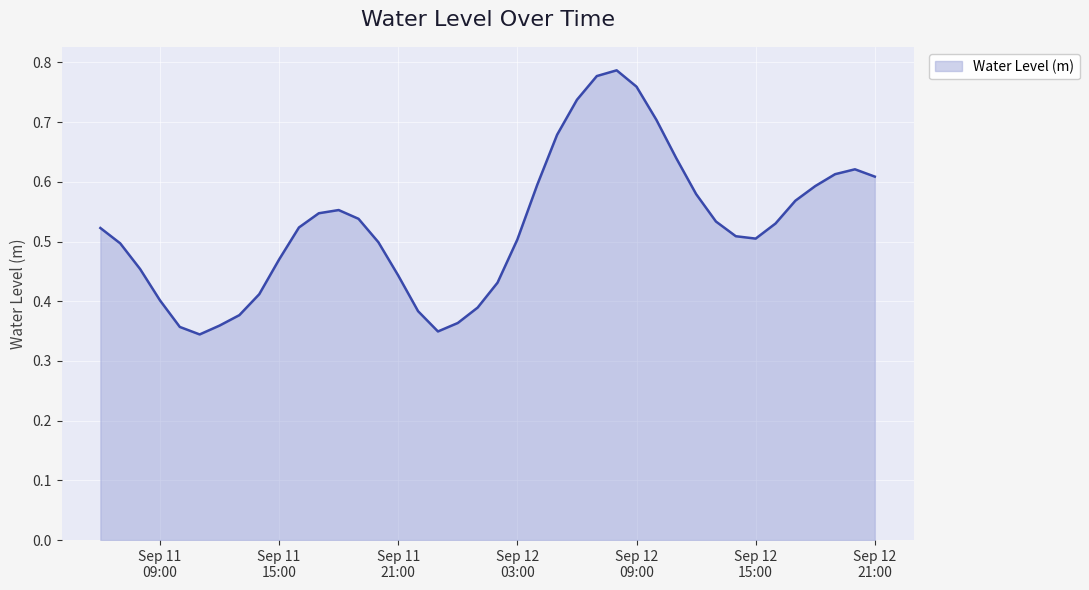

At which category does the data reach its first local valley?

2024-09-11 11:00:00